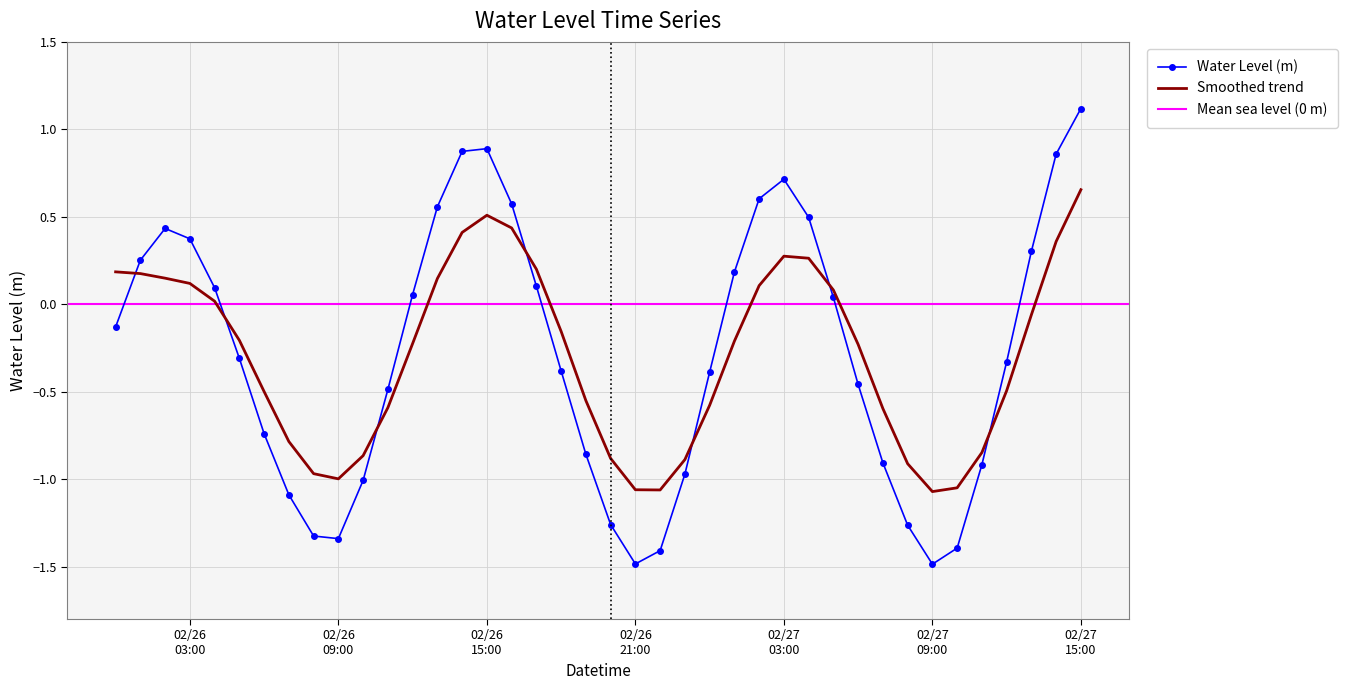

Reading right to left, extract all data points from this chart.

1.1	0.9	0.3	-0.3	-0.9	-1.4	-1.5	-1.3	-0.9	-0.5	0.0	0.5	0.7	0.6	0.2	-0.4	-1.0	-1.4	-1.5	-1.3	-0.9	-0.4	0.1	0.6	0.9	0.9	0.6	0.1	-0.5	-1.0	-1.3	-1.3	-1.1	-0.7	-0.3	0.1	0.4	0.4	0.3	-0.1